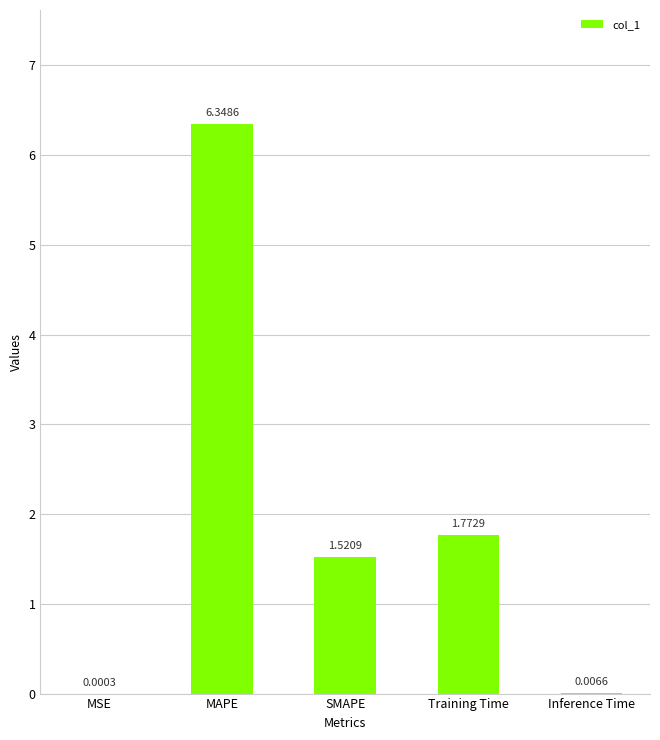

What is the sum of all values?

9.6